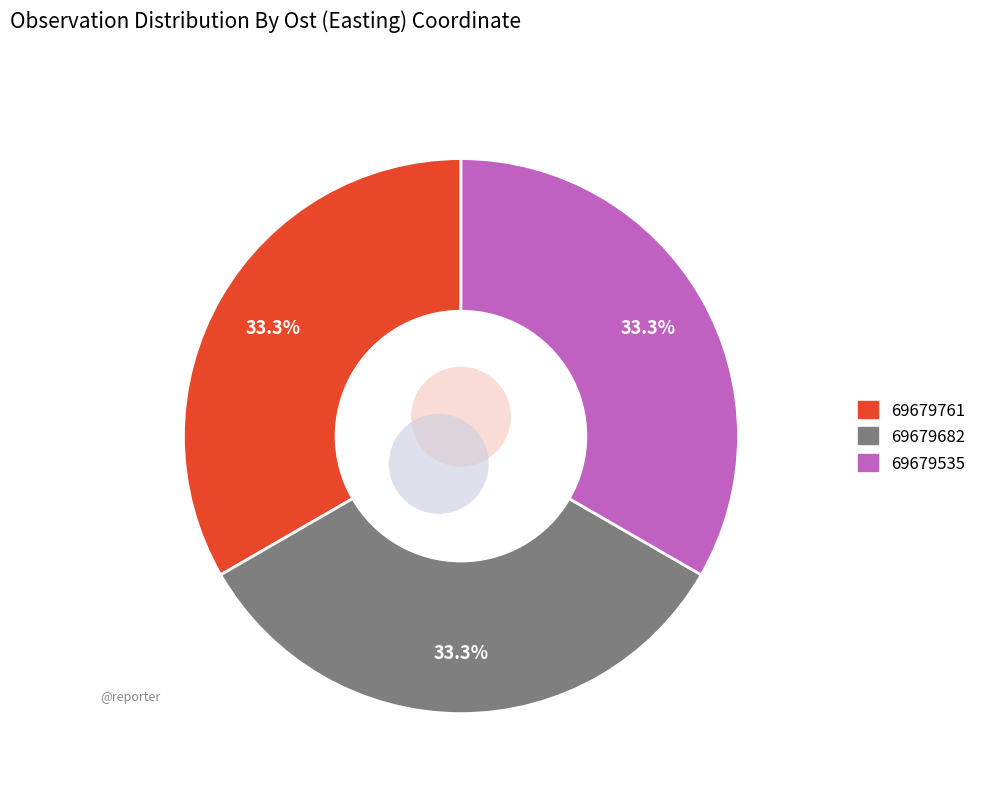

Count the number of slices in the pie.

3